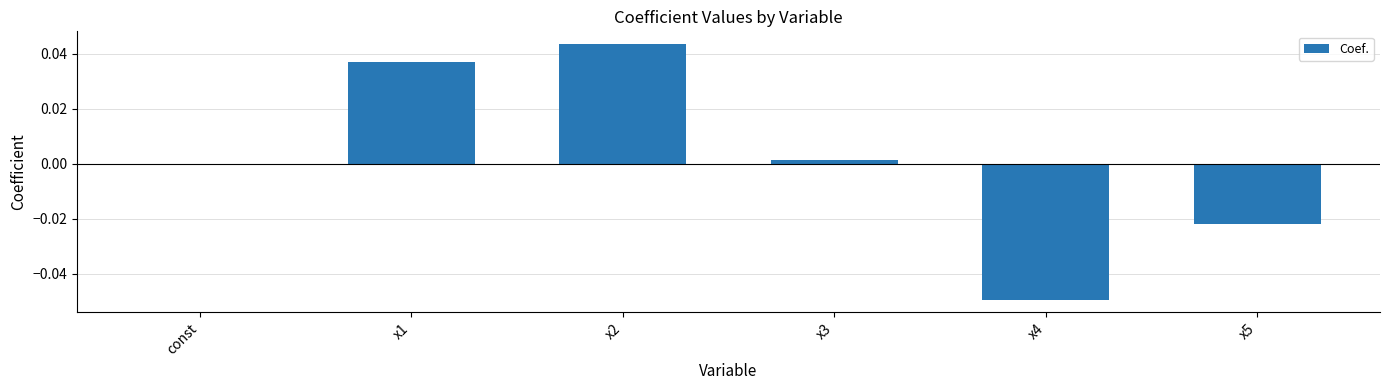

True or false: the data shows -0.0 at x4.

True